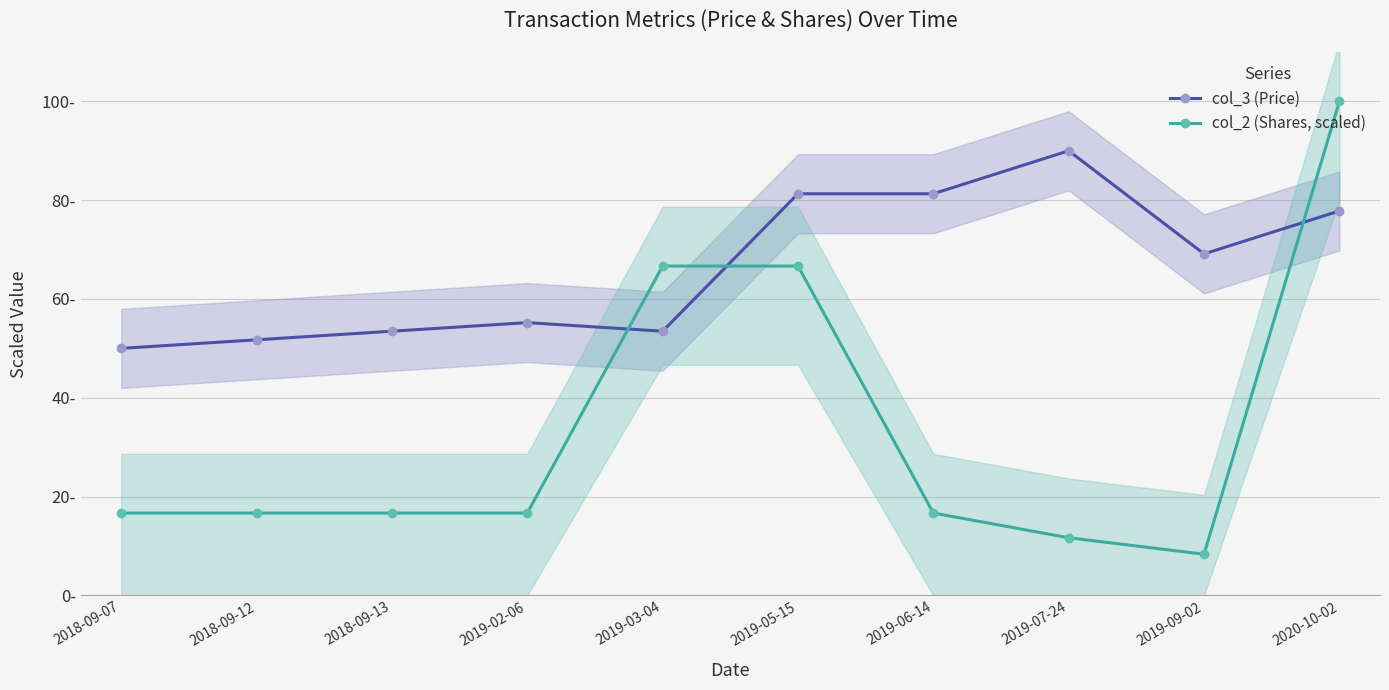

The col_3 (Price) series shows 95.9 at 2019-02-06. True or false?

False